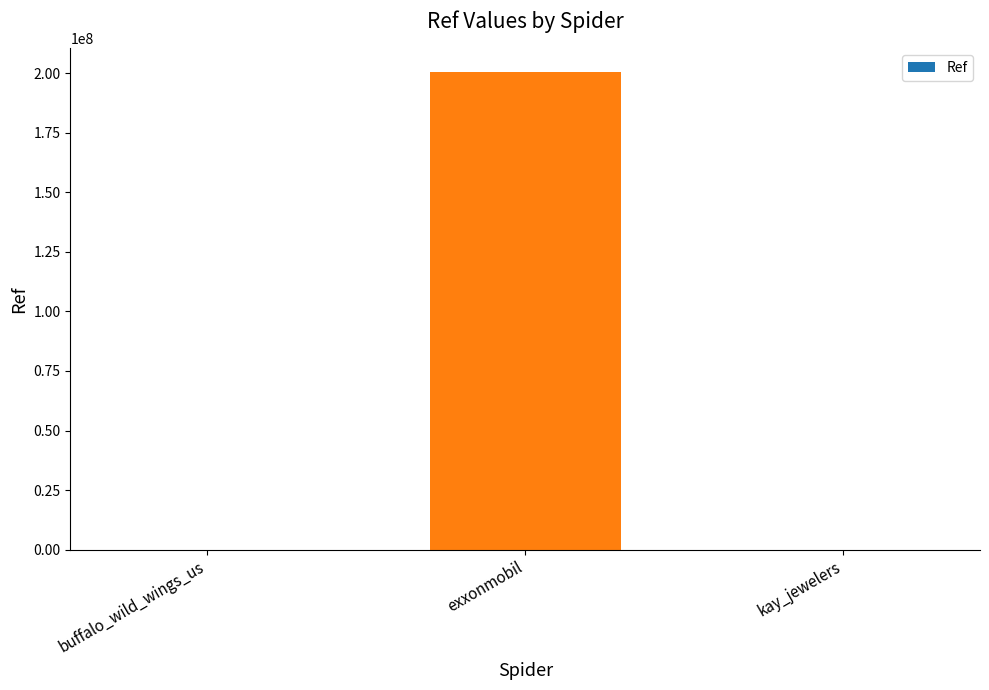

Approximately how many times larger is the value at exxonmobil compared to buffalo_wild_wings_us?

1821039.1